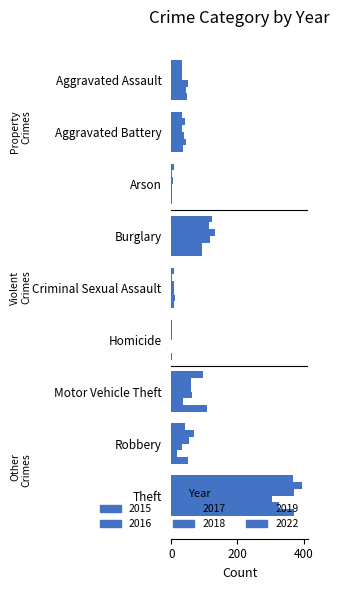

Between Arson and Theft, which series saw the biggest shift?

2016